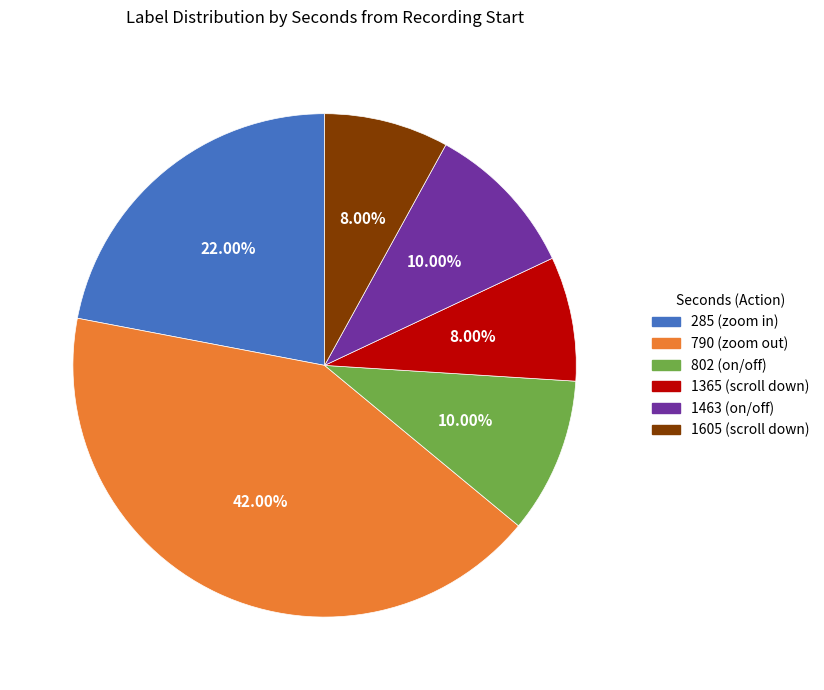

What is the largest slice in the pie chart?

790